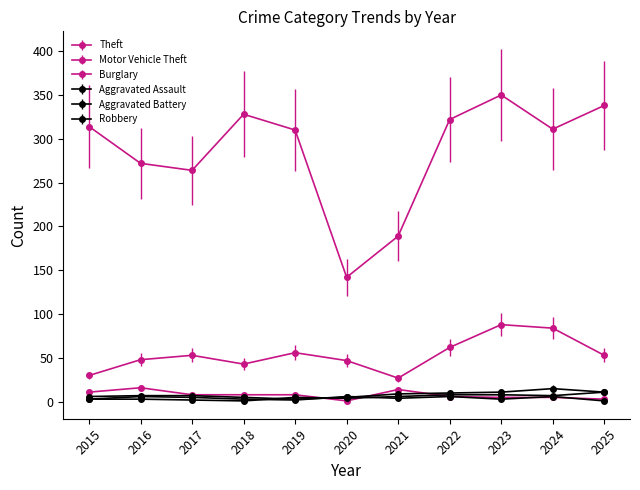

List the labels in order of Burglary value, smallest first.

2020, 2025, 2023, 2024, 2022, 2017, 2018, 2019, 2015, 2021, 2016